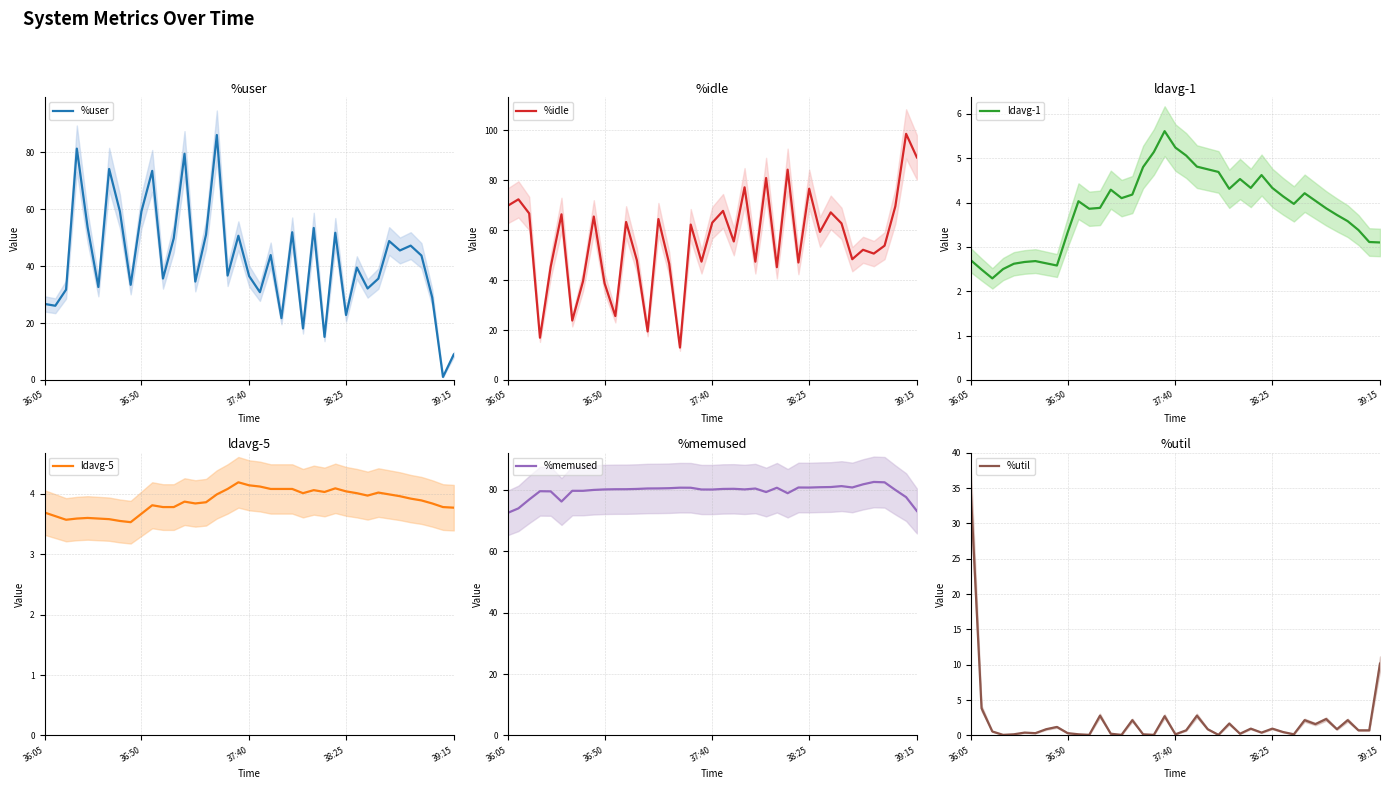

What is the minimum value for %idle?

13.0